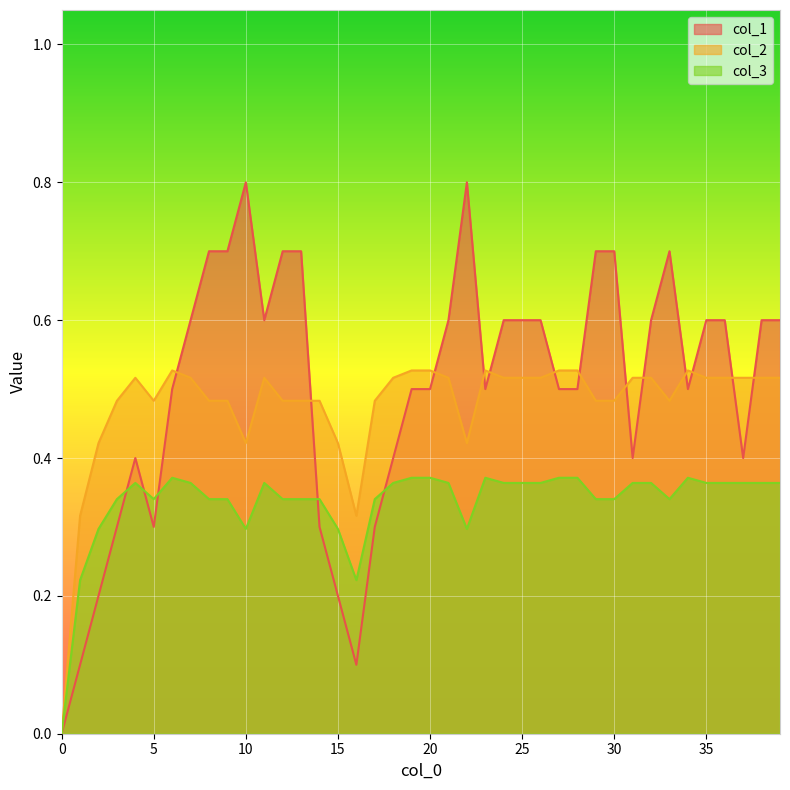

In col_1, how many points are lower than both neighbors (excluding endpoints)?

7